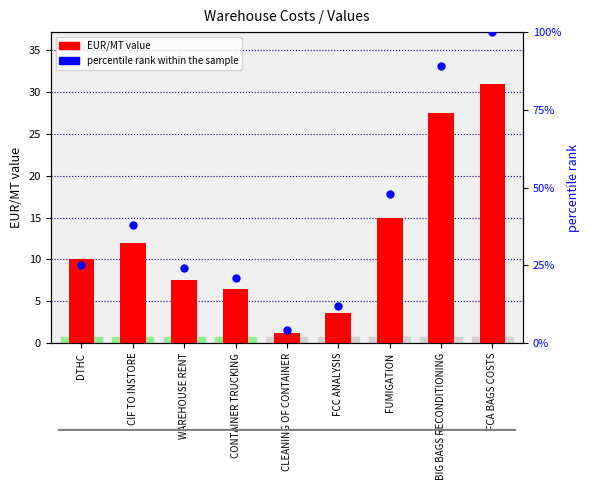

What are all the series names shown in the legend?

EUR/MT value, percentile rank within the sample